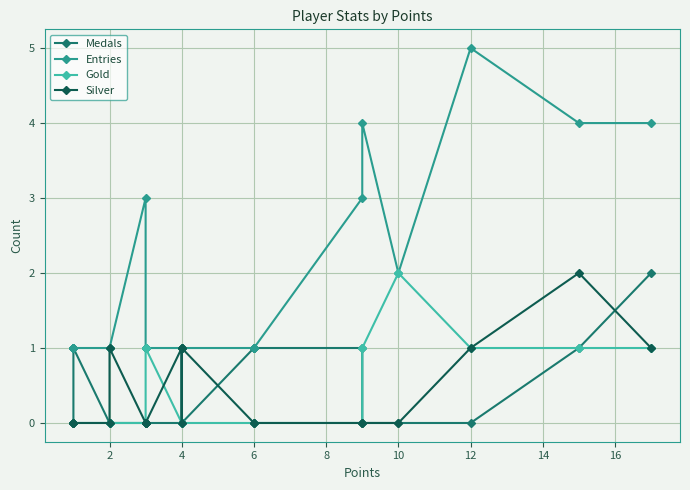

What is the difference between the maximum and minimum values in the Gold series?

2